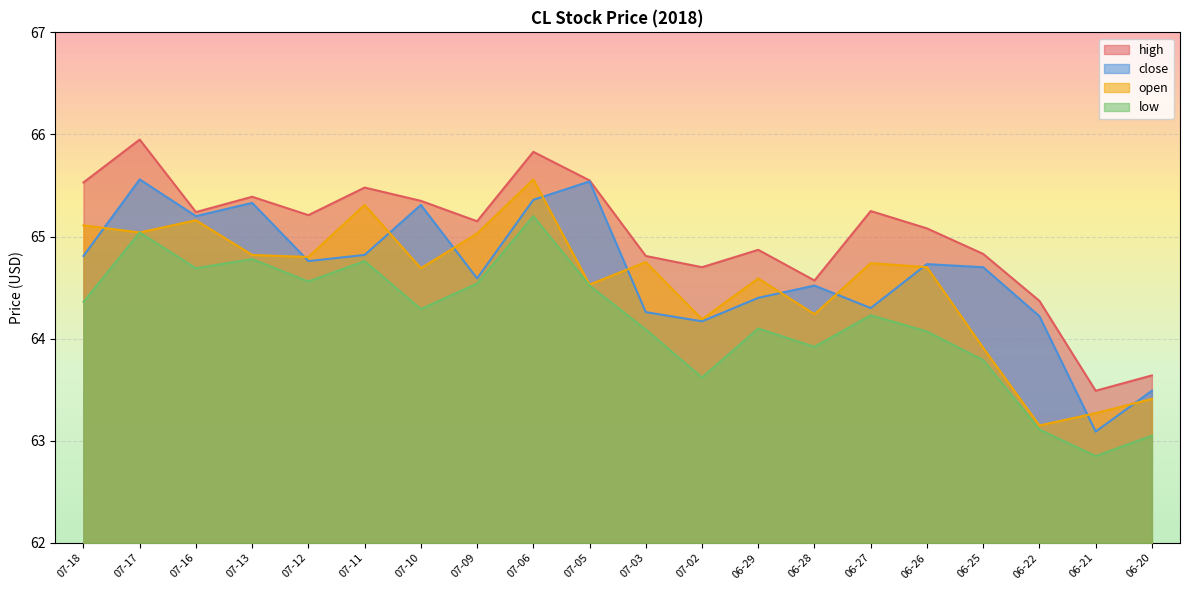

Reading left to right, extract all data points from this chart.

high: 65.5	66.0	65.2	65.4	65.2	65.5	65.3	65.2	65.8	65.5	64.8	64.7	64.9	64.6	65.2	65.1	64.8	64.4	63.5	63.6
close: 64.8	65.6	65.2	65.3	64.8	64.8	65.3	64.6	65.4	65.5	64.3	64.2	64.4	64.5	64.3	64.7	64.7	64.2	63.1	63.5
open: 65.1	65.0	65.2	64.8	64.8	65.3	64.7	65.0	65.6	64.5	64.8	64.2	64.6	64.2	64.7	64.7	63.9	63.1	63.3	63.4
low: 64.4	65.0	64.7	64.8	64.6	64.8	64.3	64.5	65.2	64.5	64.1	63.6	64.1	63.9	64.2	64.1	63.8	63.1	62.9	63.0